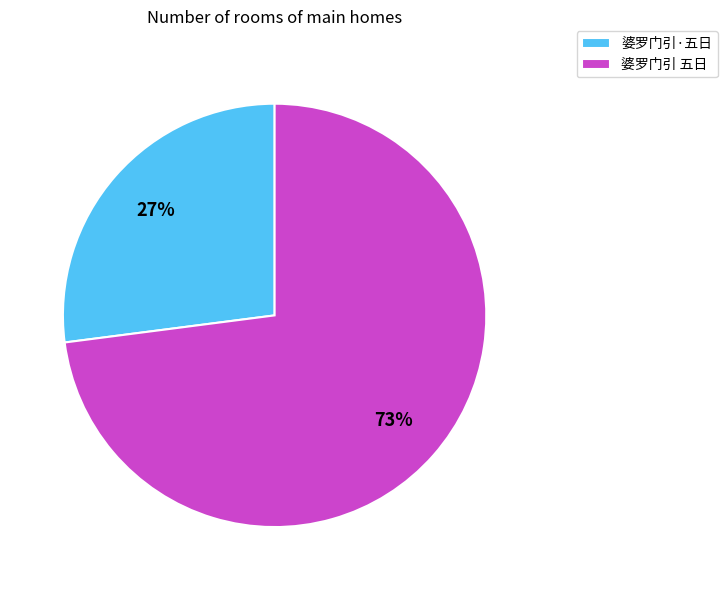

Count the number of slices in the pie.

2